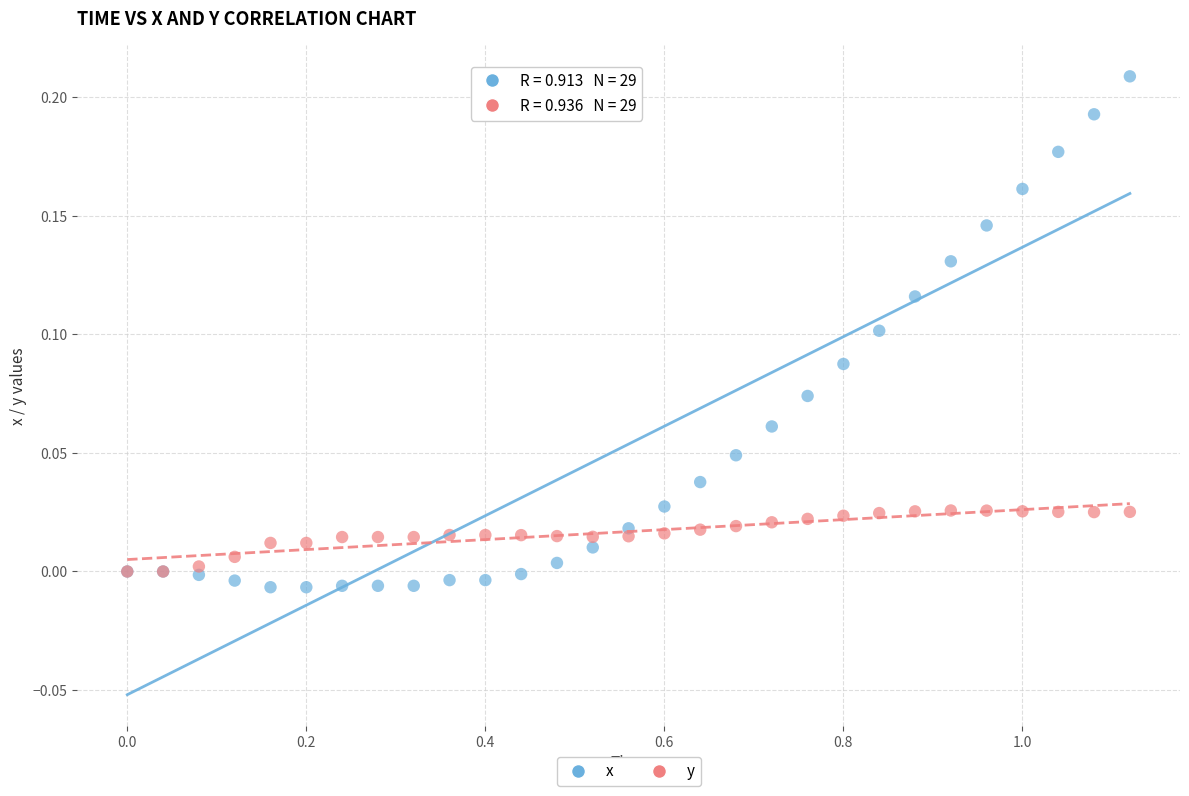

What are all the series names shown in the legend?

x, y